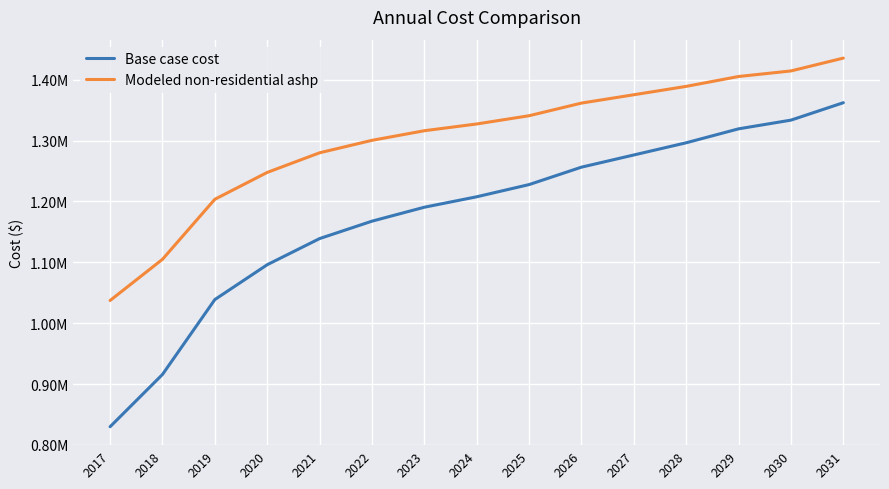

What are all the series names shown in the legend?

Base case cost, Modeled non-residential ashp